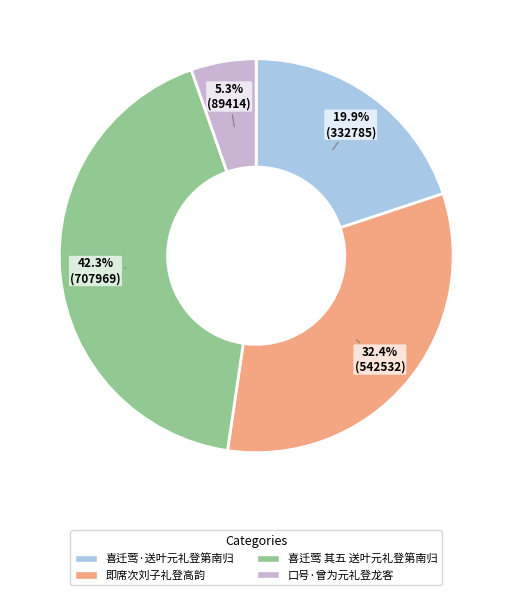

To the nearest percent, what is the average slice percentage?

25%